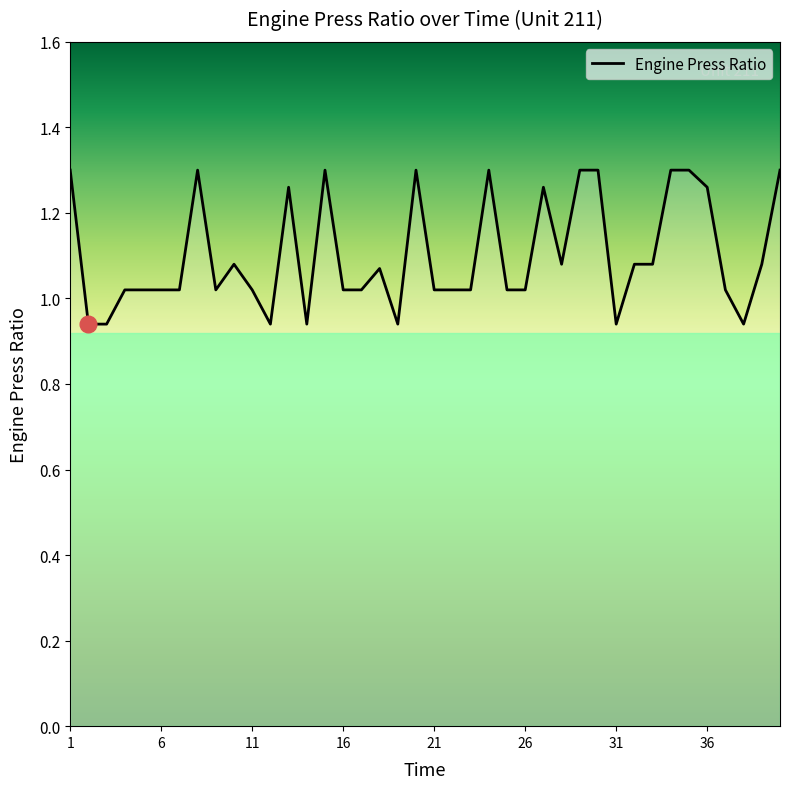

Does the chart have visible grid lines?

No